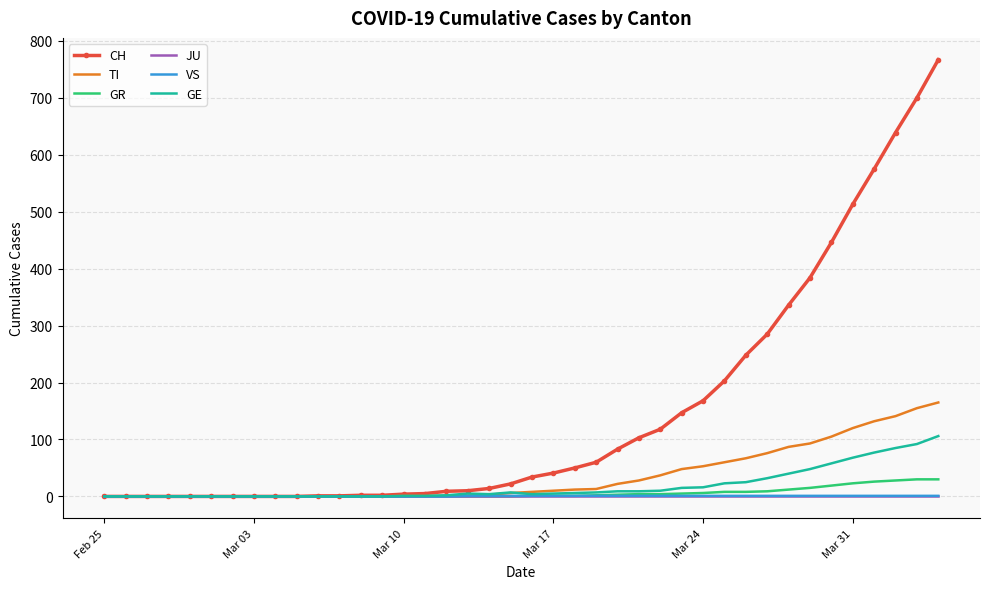

Which series has the largest total across all categories?

CH